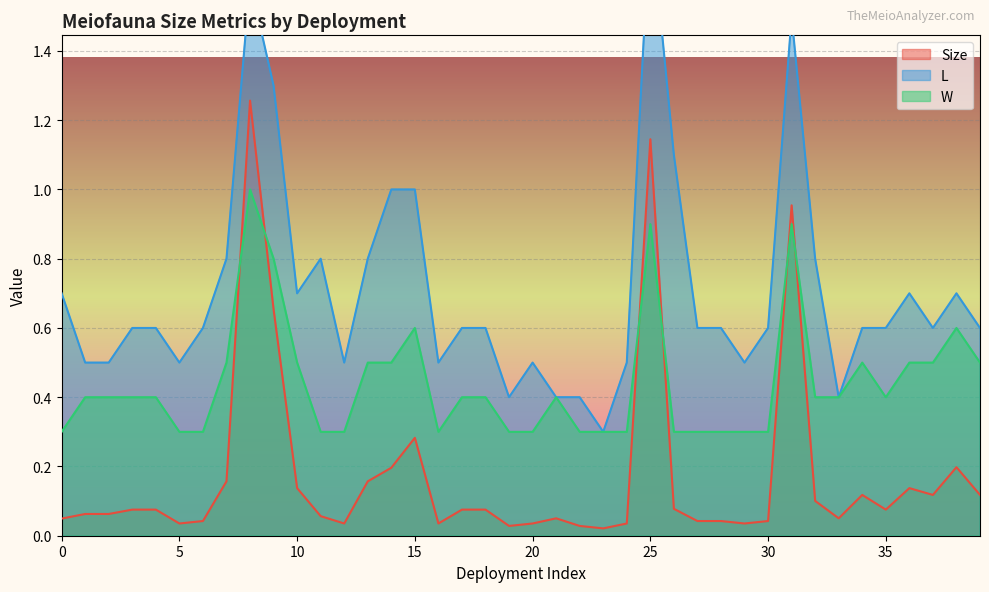

Which series has the largest range (max minus min)?

L